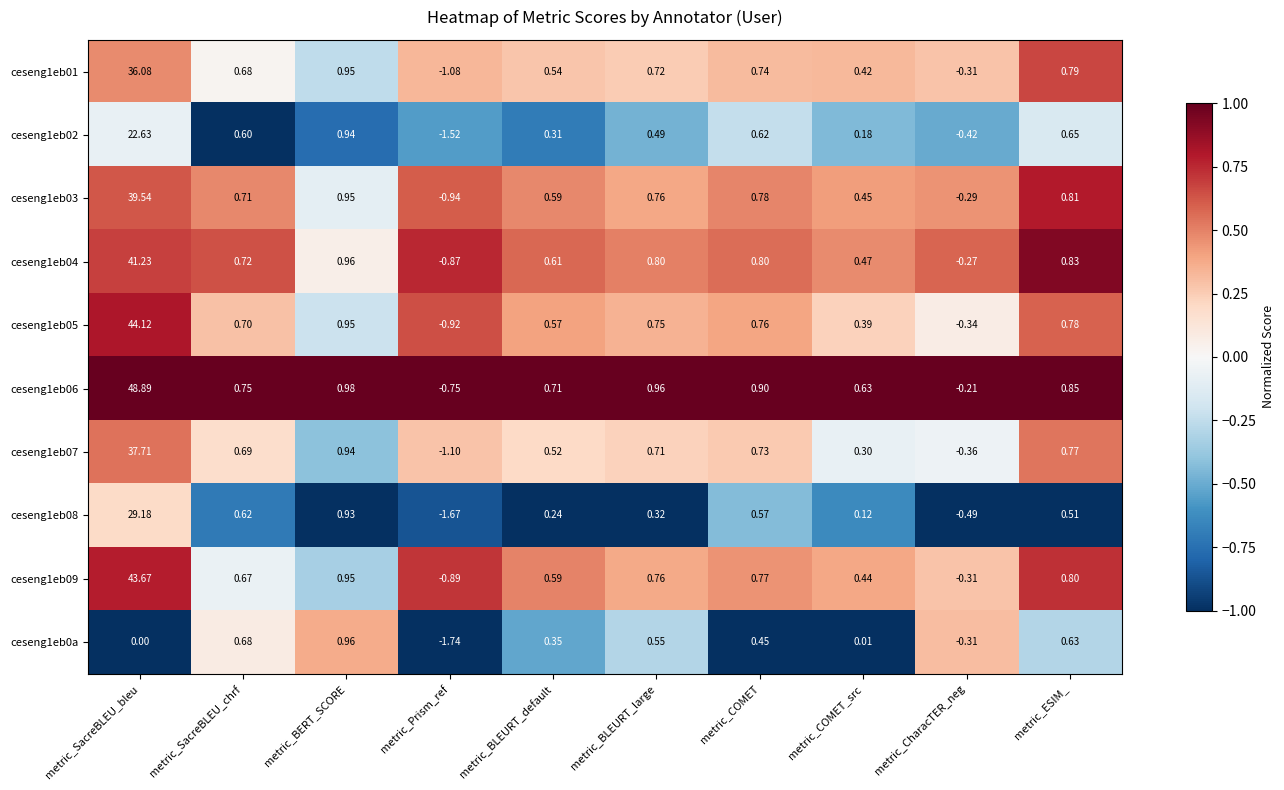

At which label is ceseng1eb04 closest to 20?

metric_BERT_SCORE